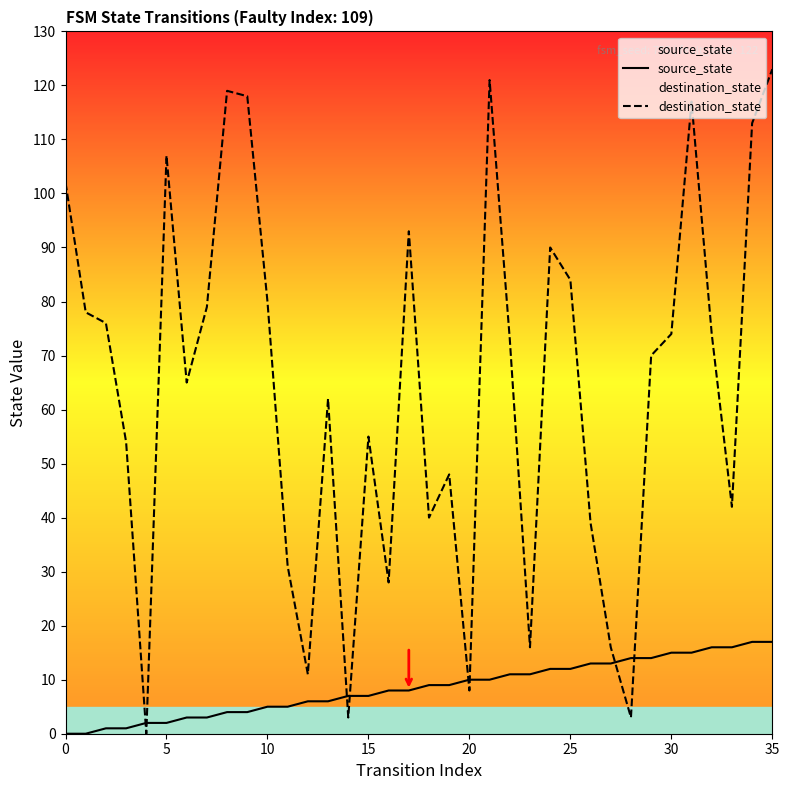

Does the chart have visible grid lines?

No